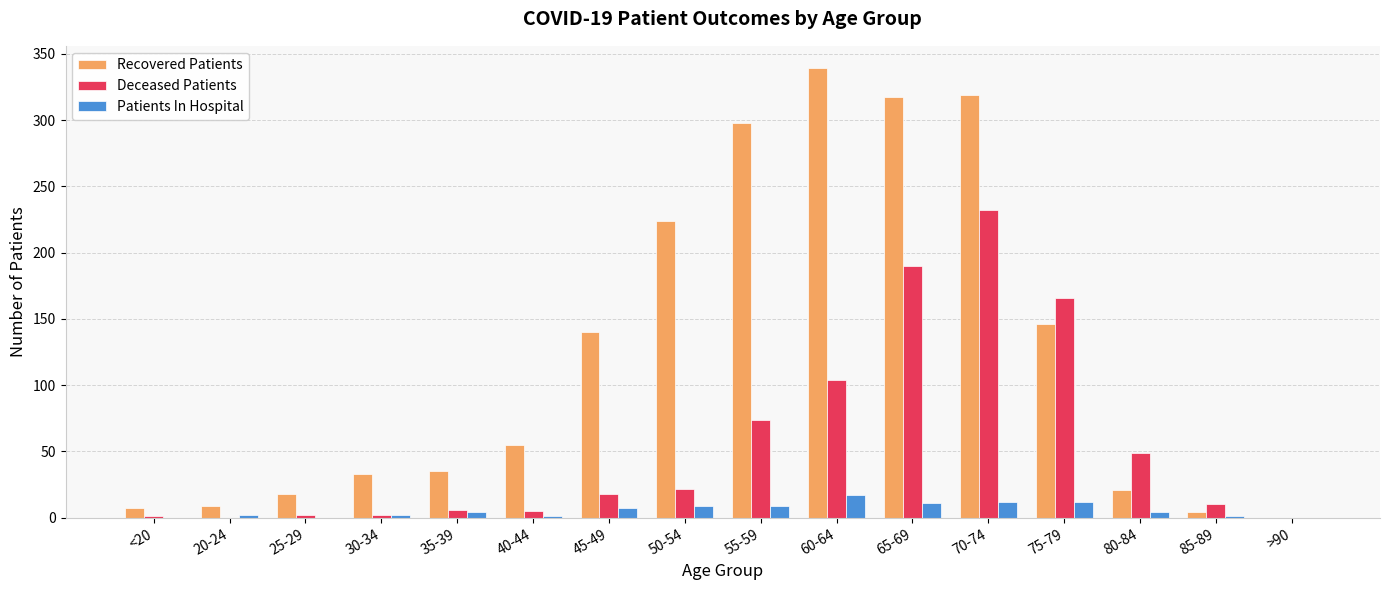

Does the chart contain stacked bars?

No